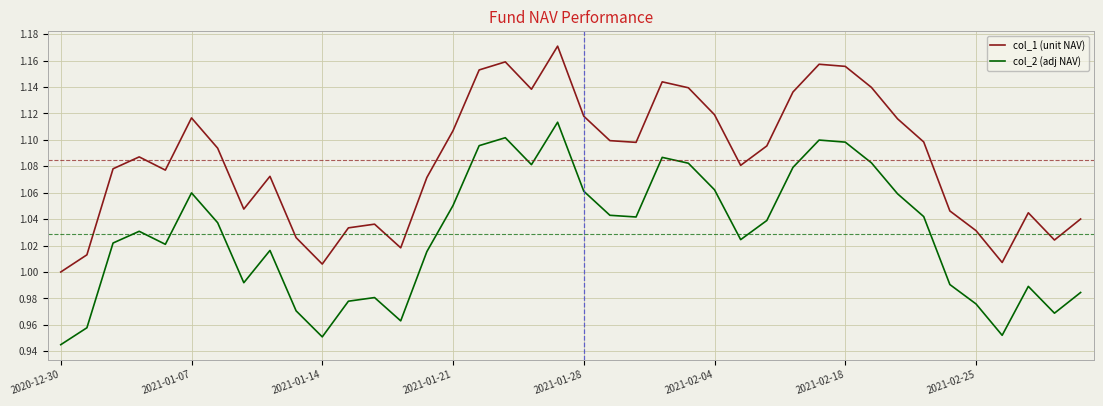

Rank the series by their maximum value, from highest to lowest.

col_1 (unit NAV), col_2 (adj NAV)